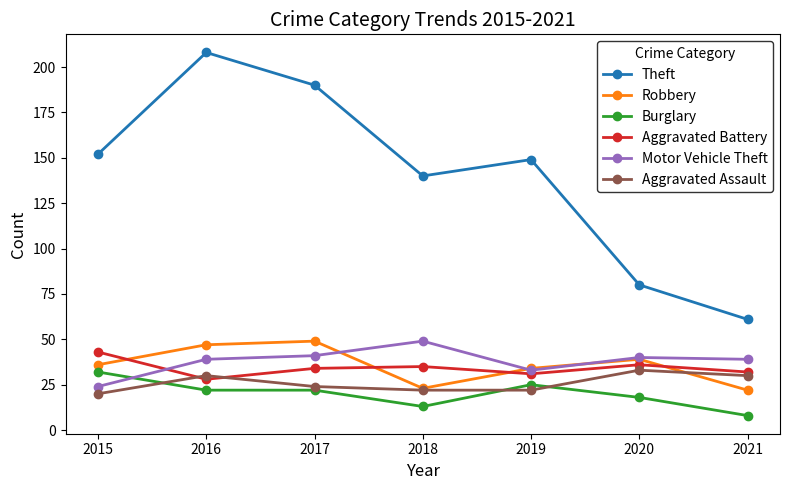

What value does the Aggravated Assault series have at 2020?

33